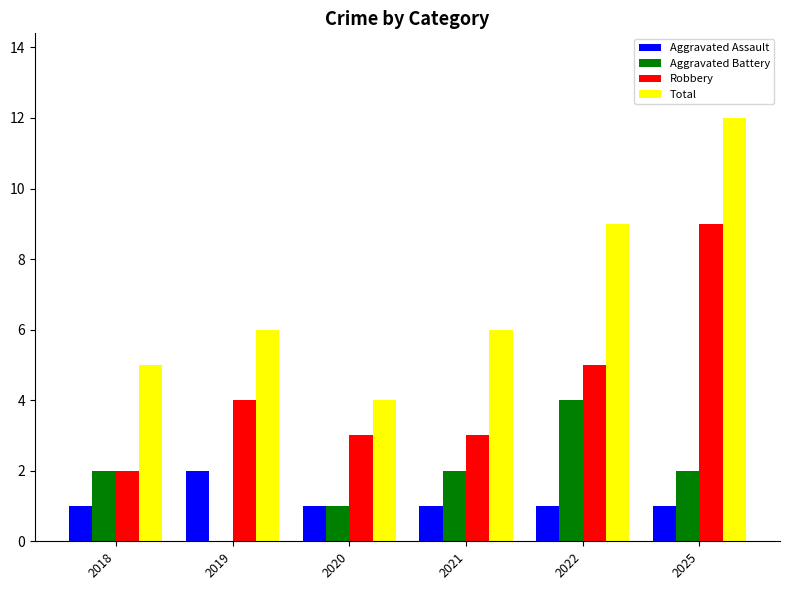

Which category has the highest value across all series?

2025